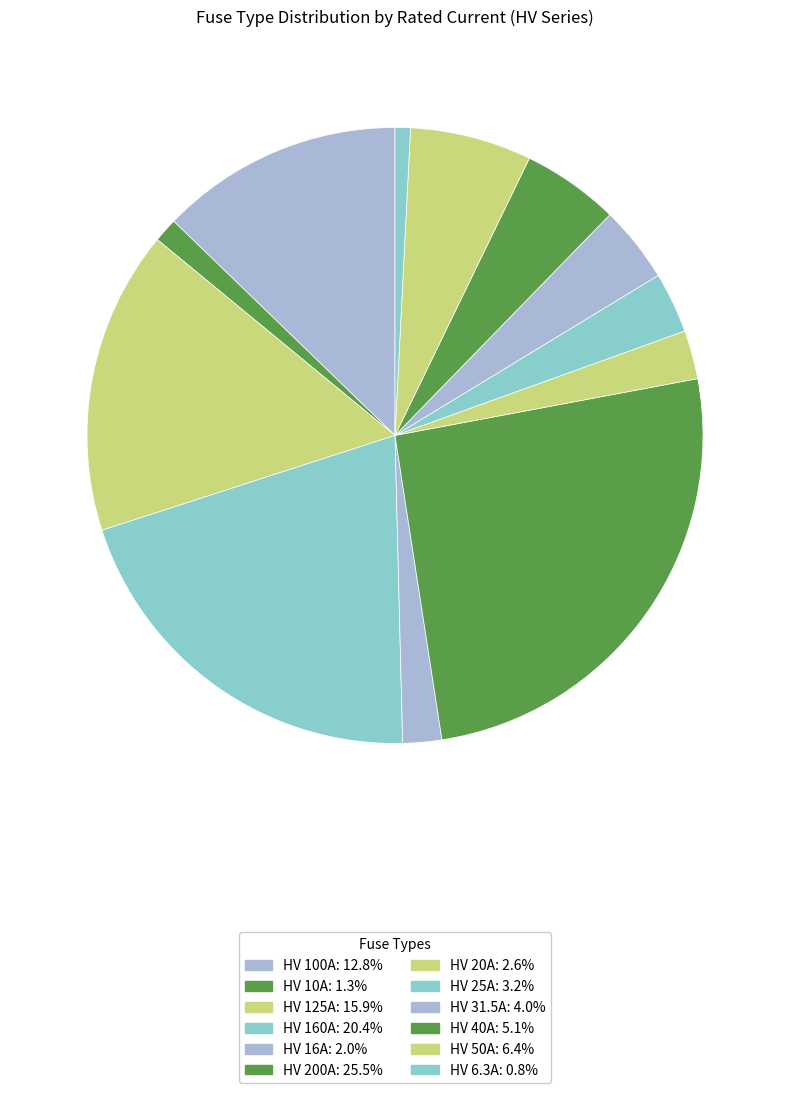

To the nearest percent, what is the difference between the HV 200A and HV 50A slice percentages?

19%